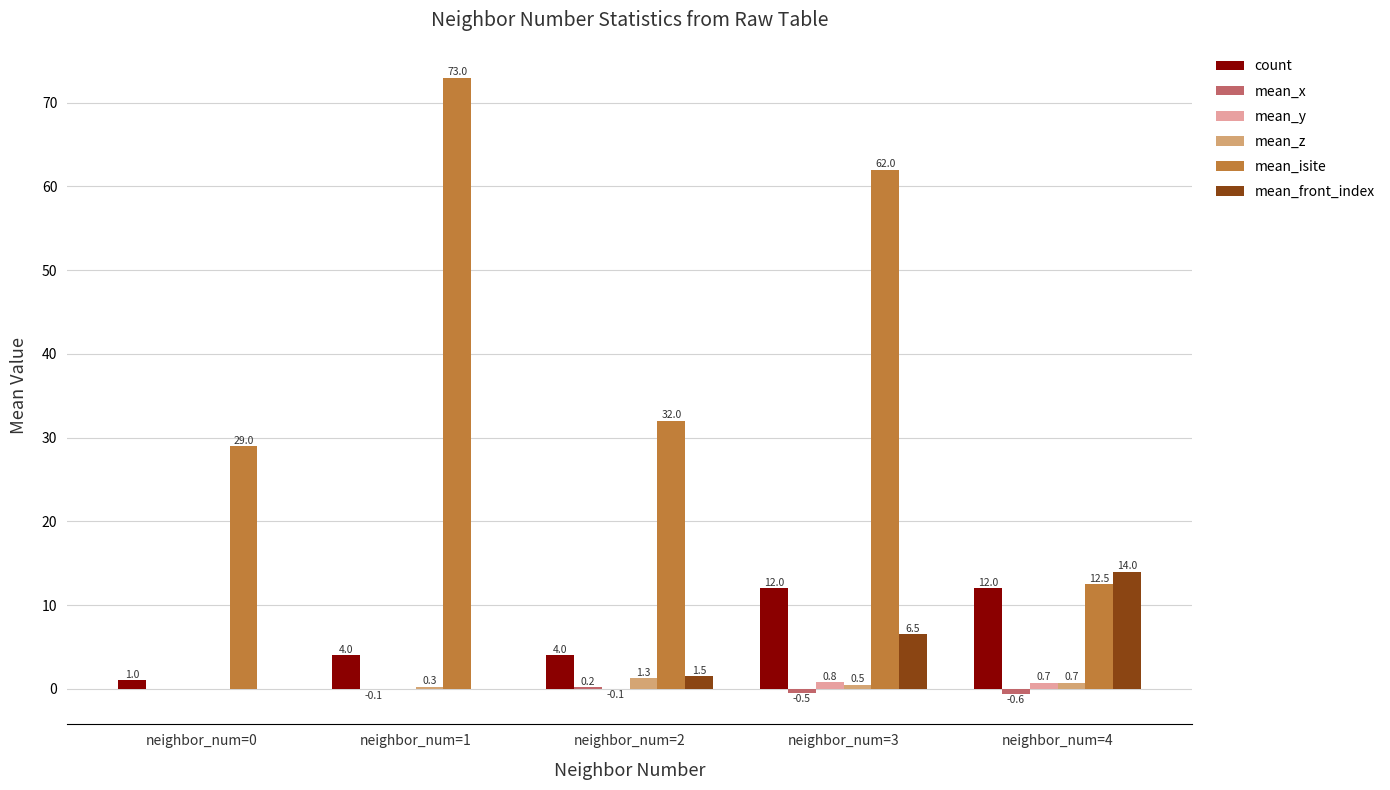

How many data points does each series have?

5